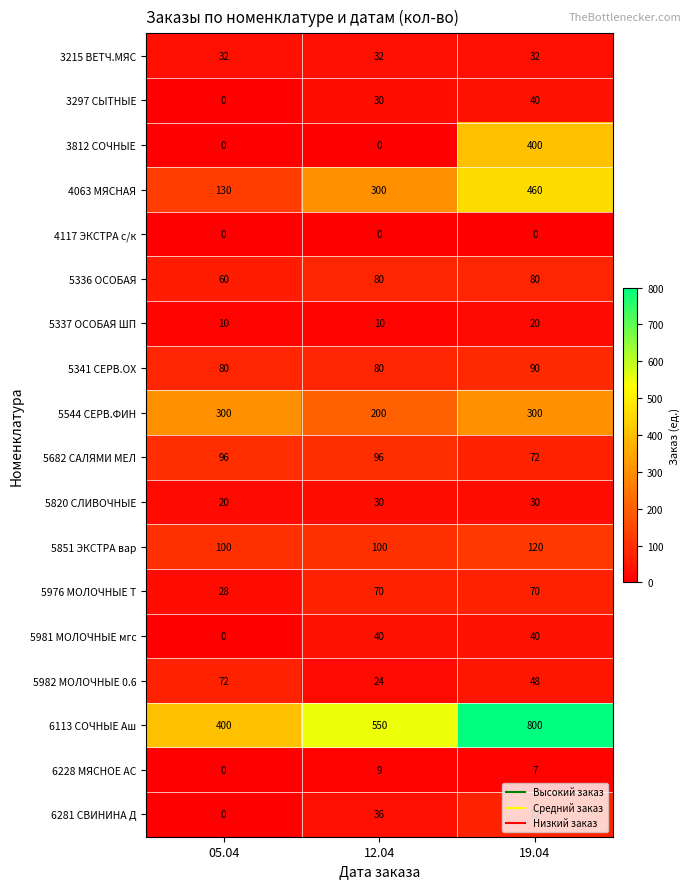

How many 5851 ЭКСТРА вар values are between 100 and 120?

3